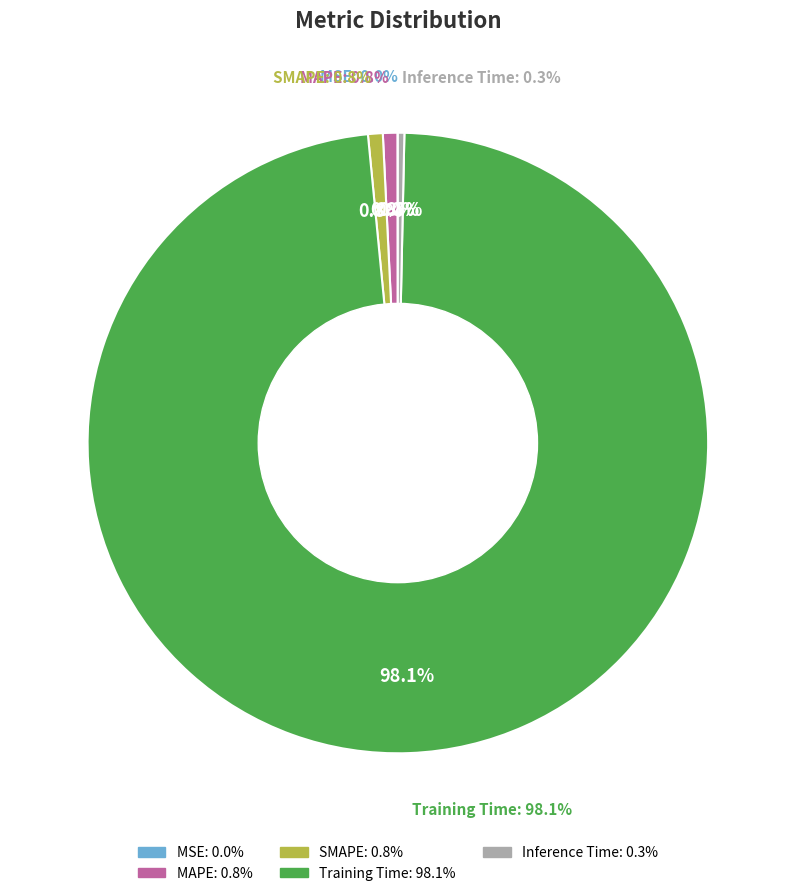

Rank the categories by value from lowest to highest.

MSE, Inference Time, MAPE, SMAPE, Training Time